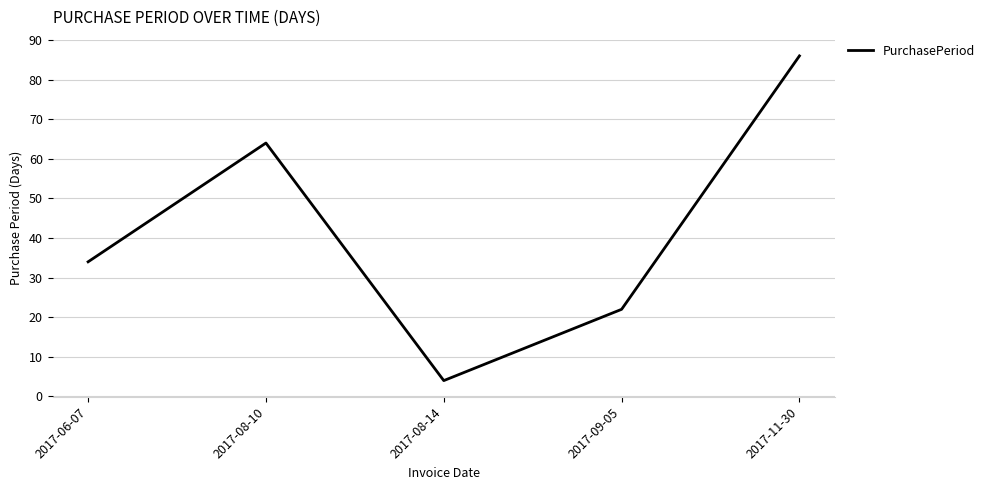

What is the minimum value shown in the chart?

4